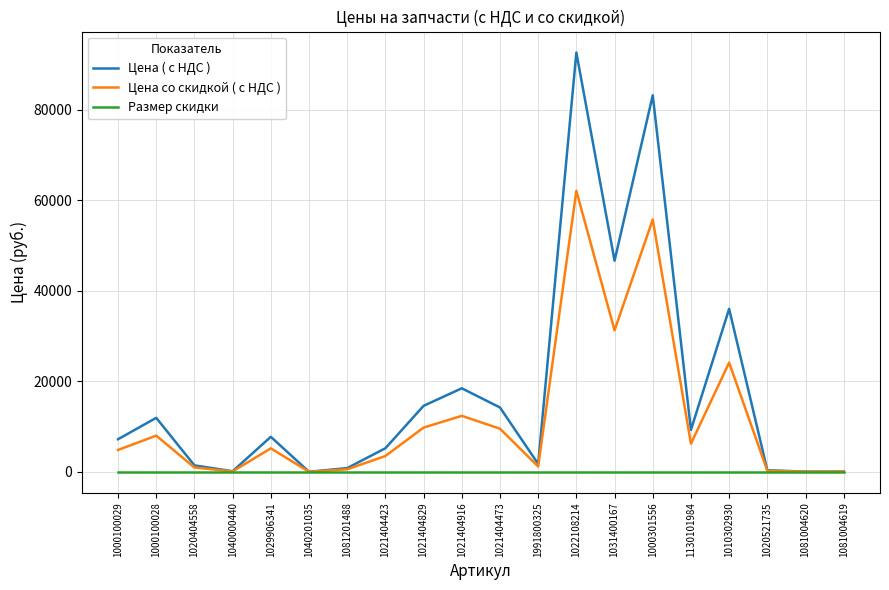

The value of Размер скидки at 1130101984 is 0.3. True or false?

True